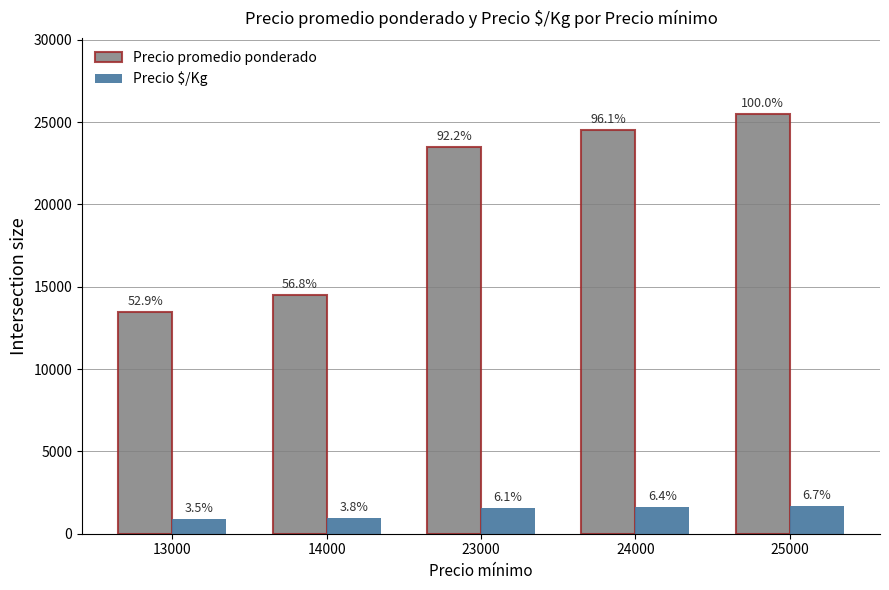

What are all the series names shown in the legend?

Precio promedio ponderado, Precio $/Kg